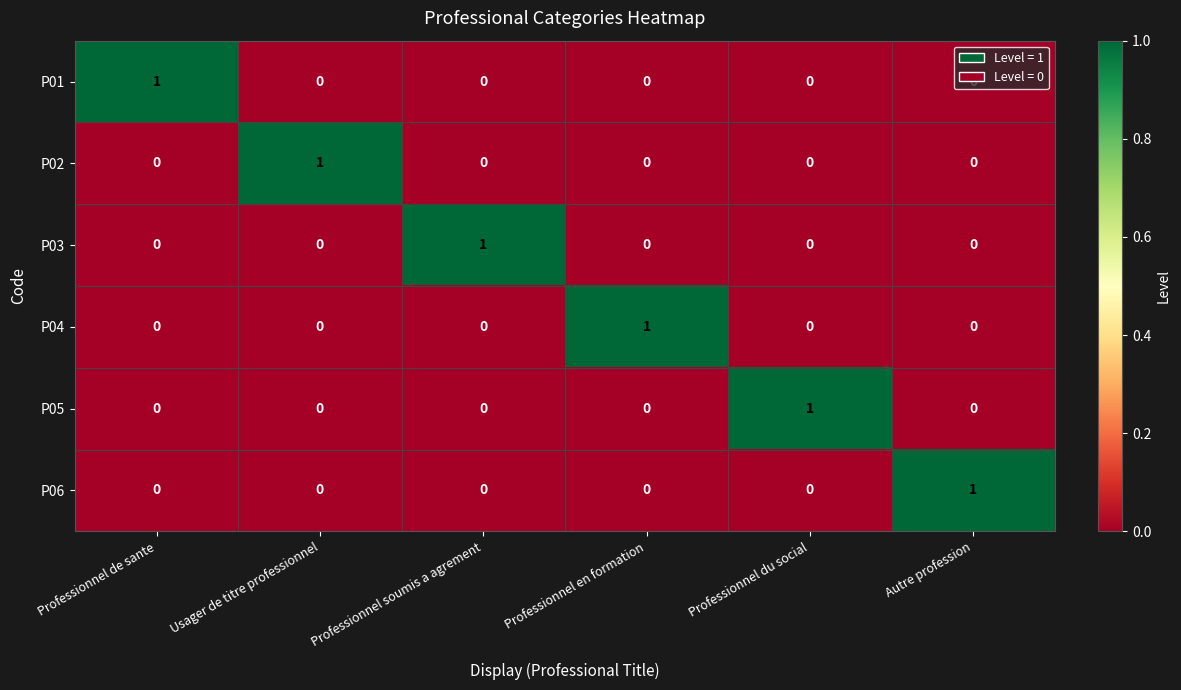

How many data points does each series have?

6